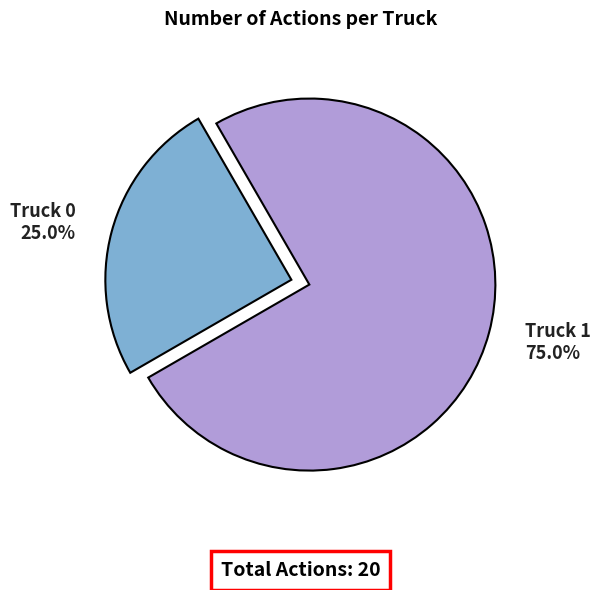

What is the majority slice?

Truck 1